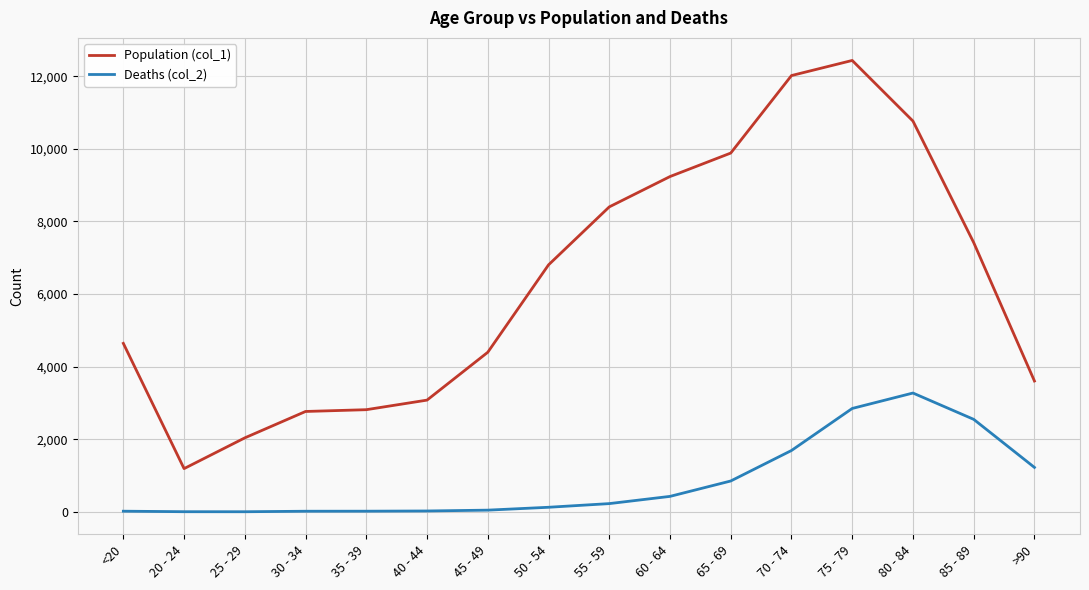

True or false: Deaths (col_2) and Population (col_1) intersect in this chart.

False